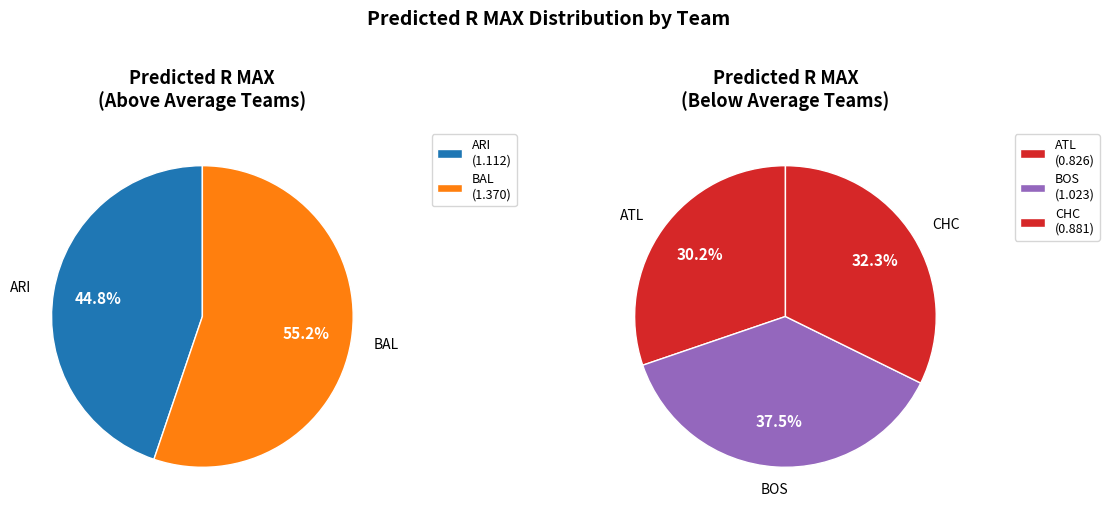

How many slices are in this pie chart?

5